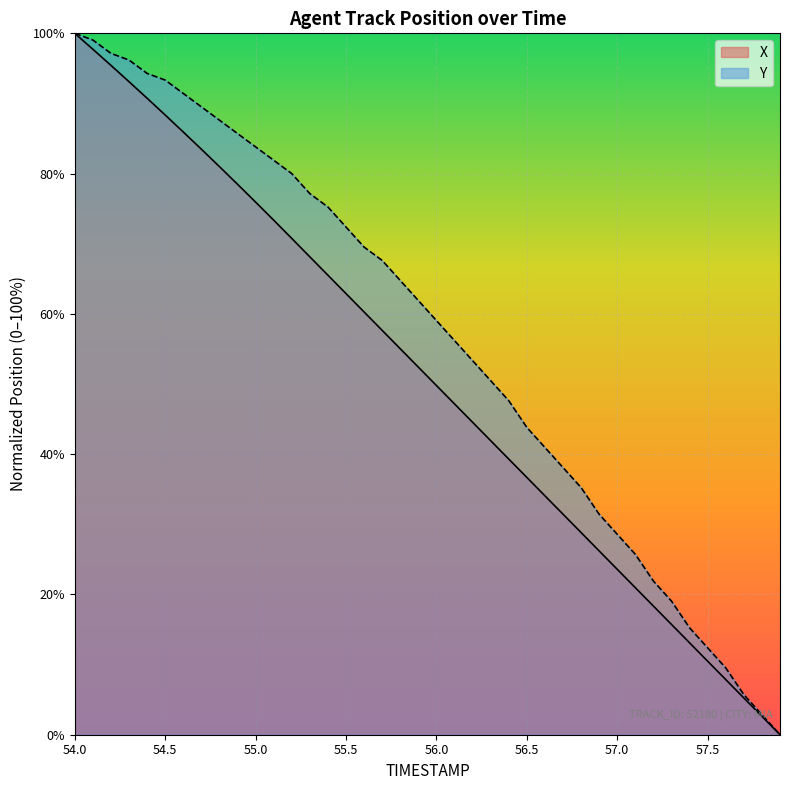

What is the spread (max minus min) of values at 57.5?

1.9